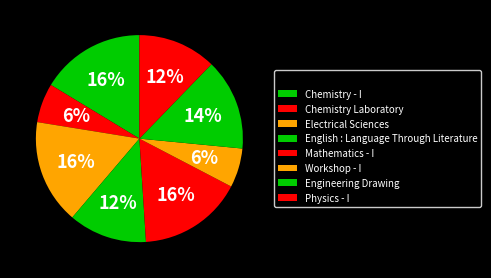

Which category has the biggest portion of the pie?

Chemistry - I